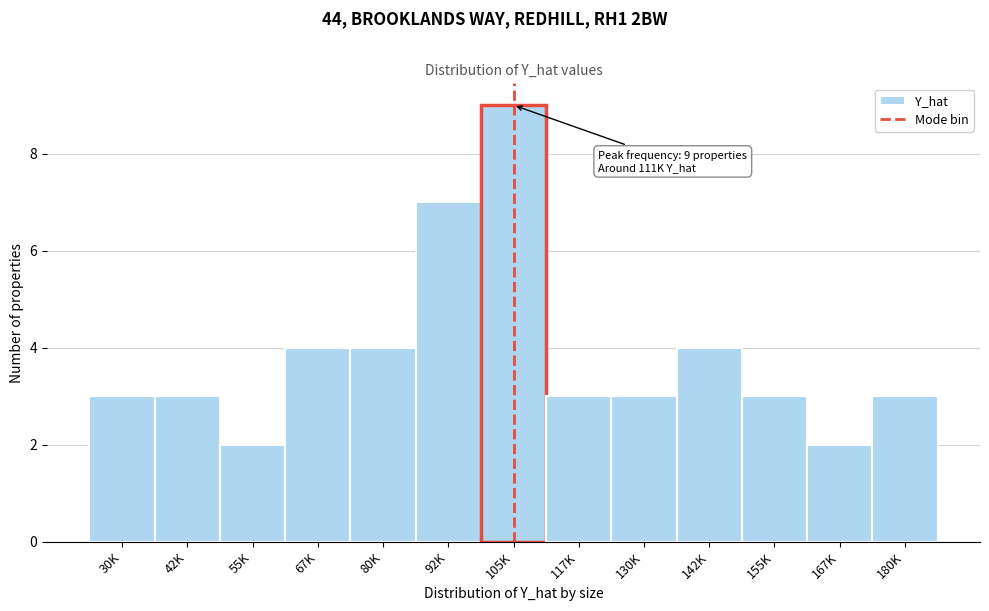

Reading right to left, extract all data points from this chart.

3	2	3	4	3	3	9	7	4	4	2	3	3